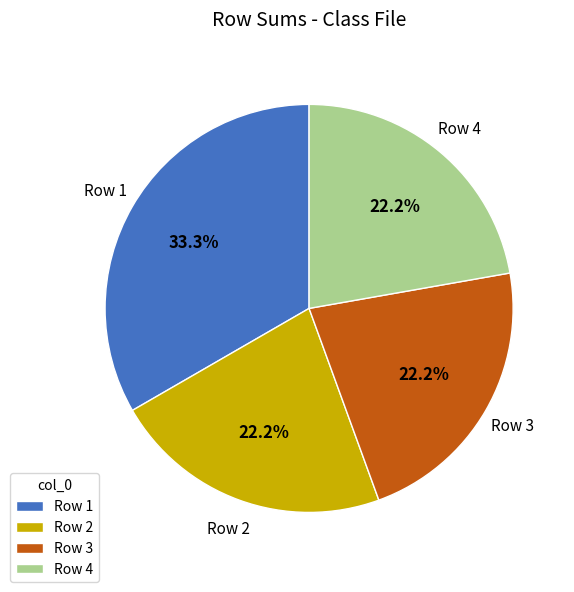

Count the number of slices in the pie.

4